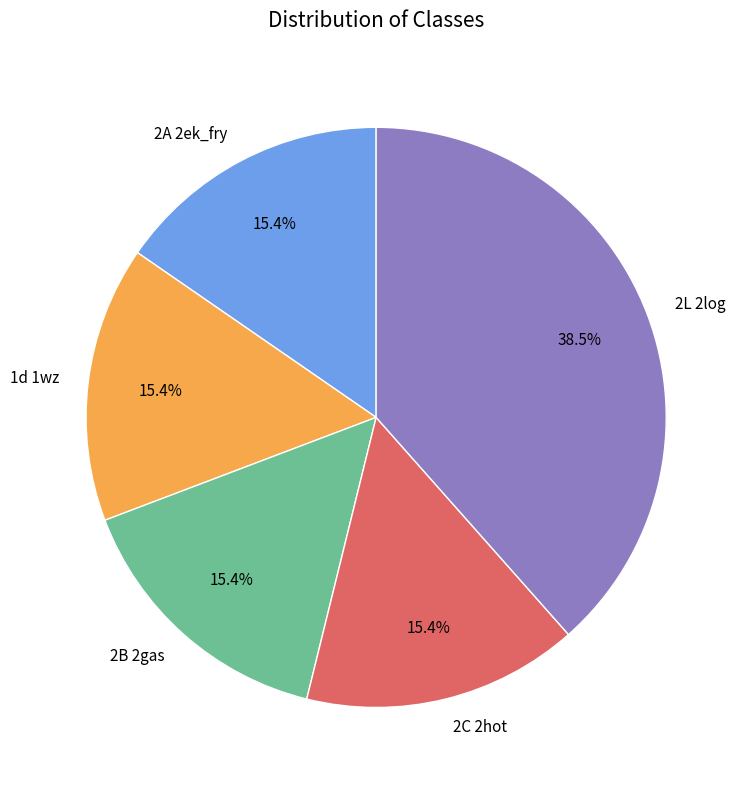

To the nearest percent, what percentage of the pie is 1d 1wz?

15%